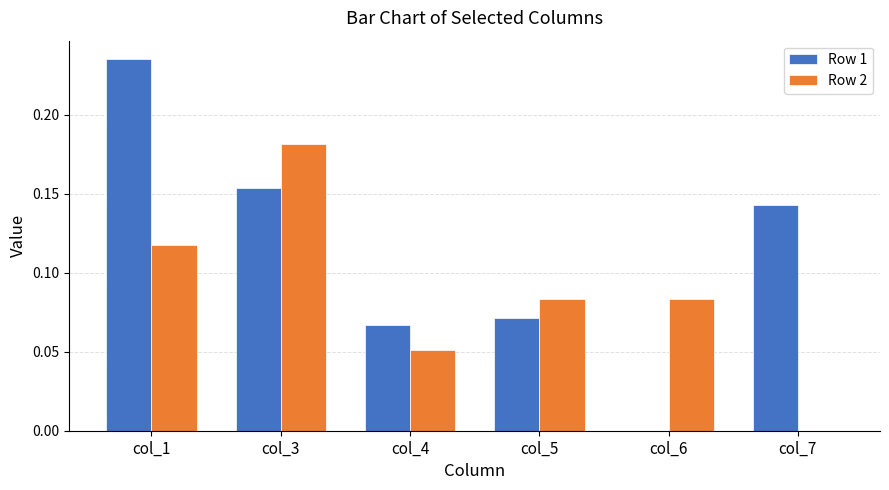

Which category has the highest value across all series?

col_1